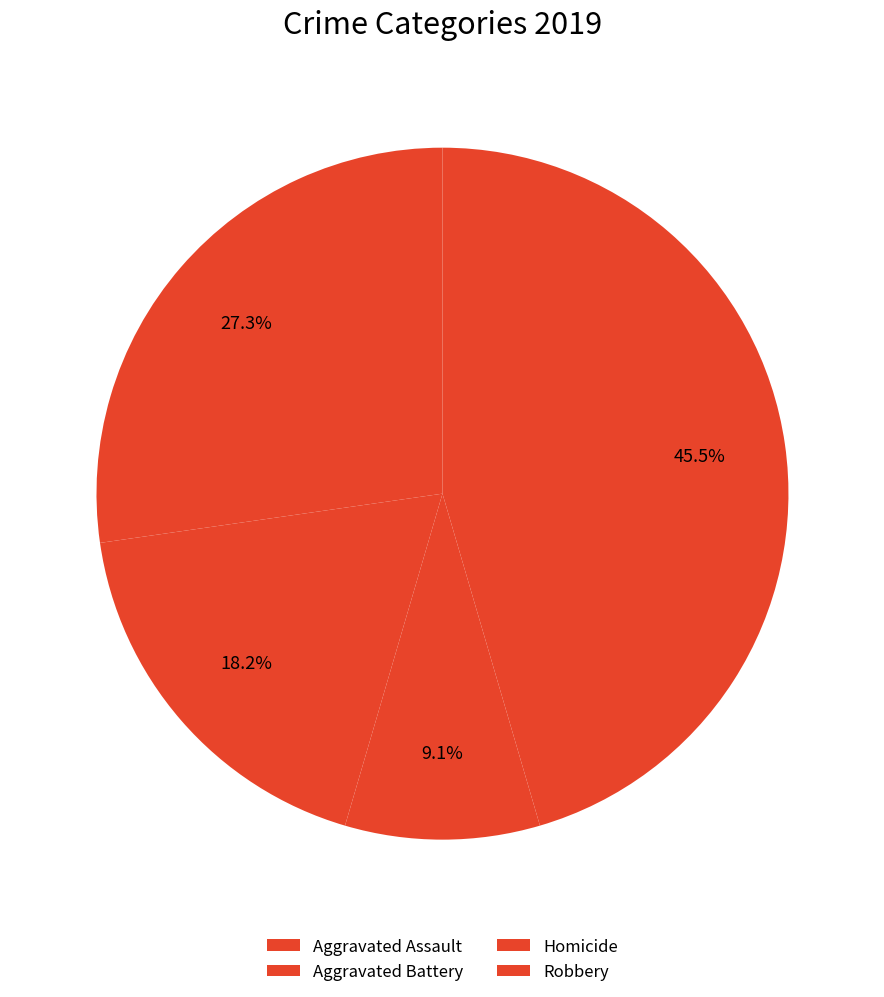

Count the number of slices in the pie.

4